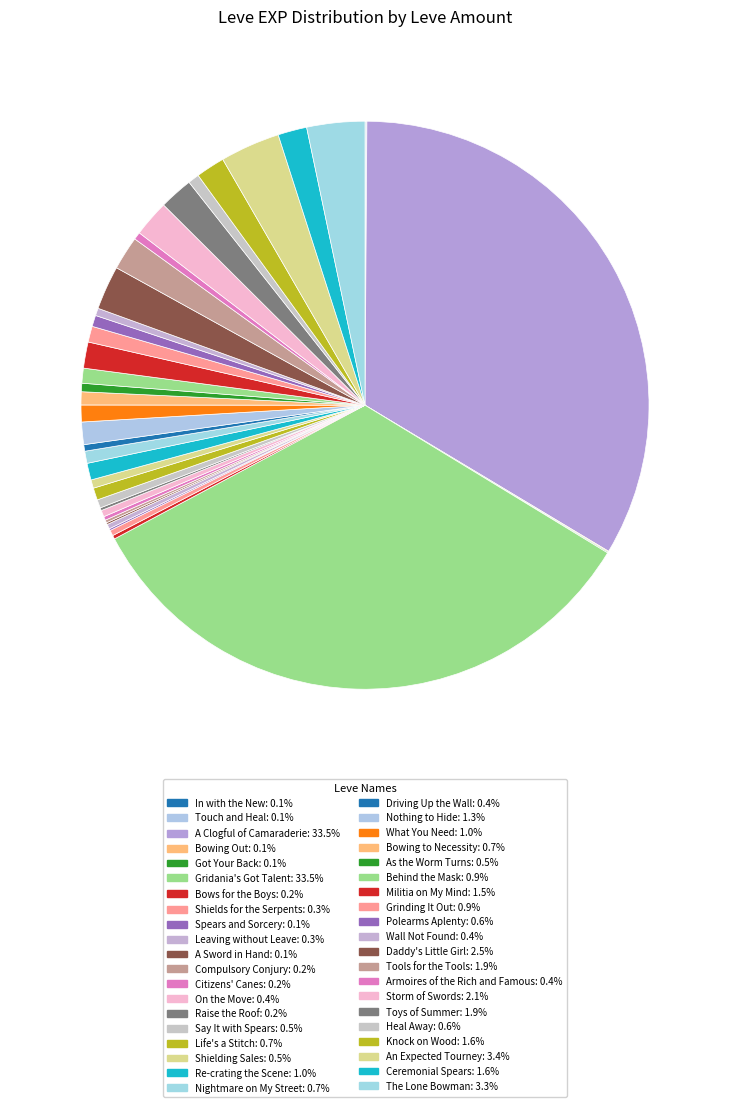

Which slice is the largest?

A Clogful of Camaraderie